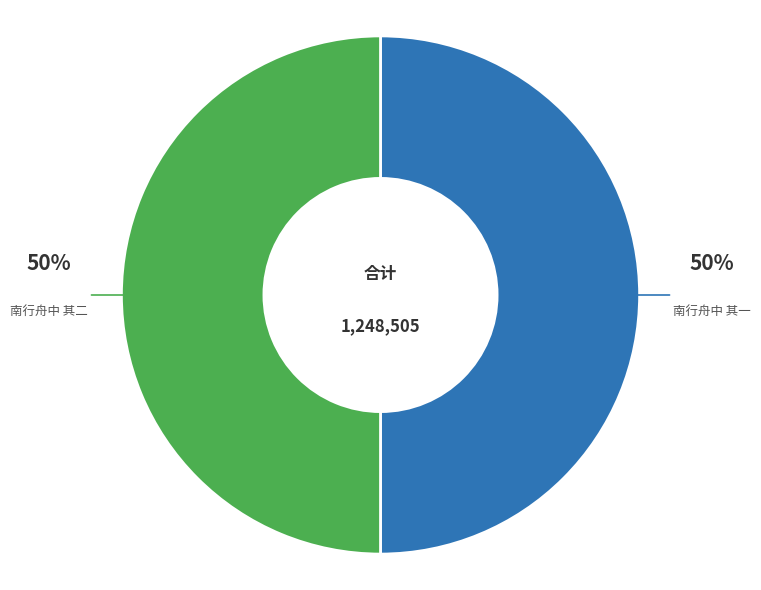

What is the ratio of the value at 南行舟中 其二 to the value at 南行舟中 其一?

1.0